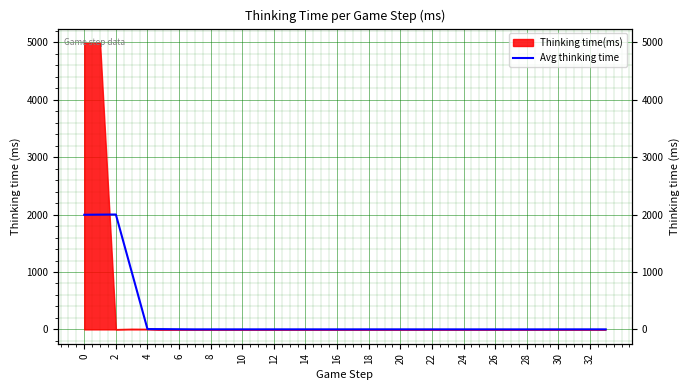

What is the sum of all values?

7030.2